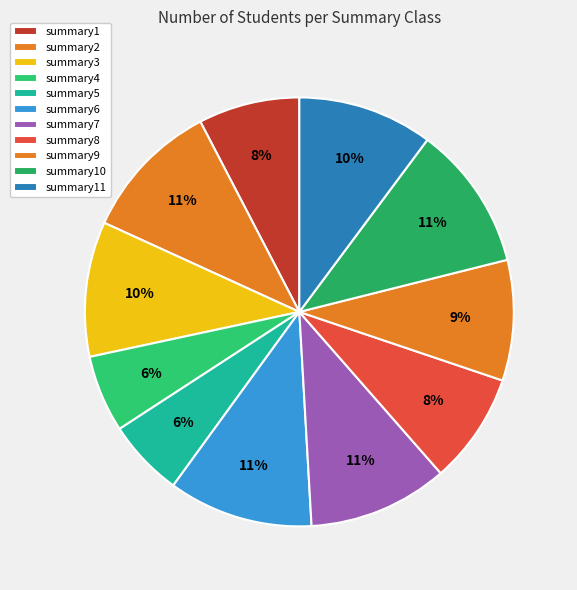

How much of the chart is everything except summary9?

90.9%